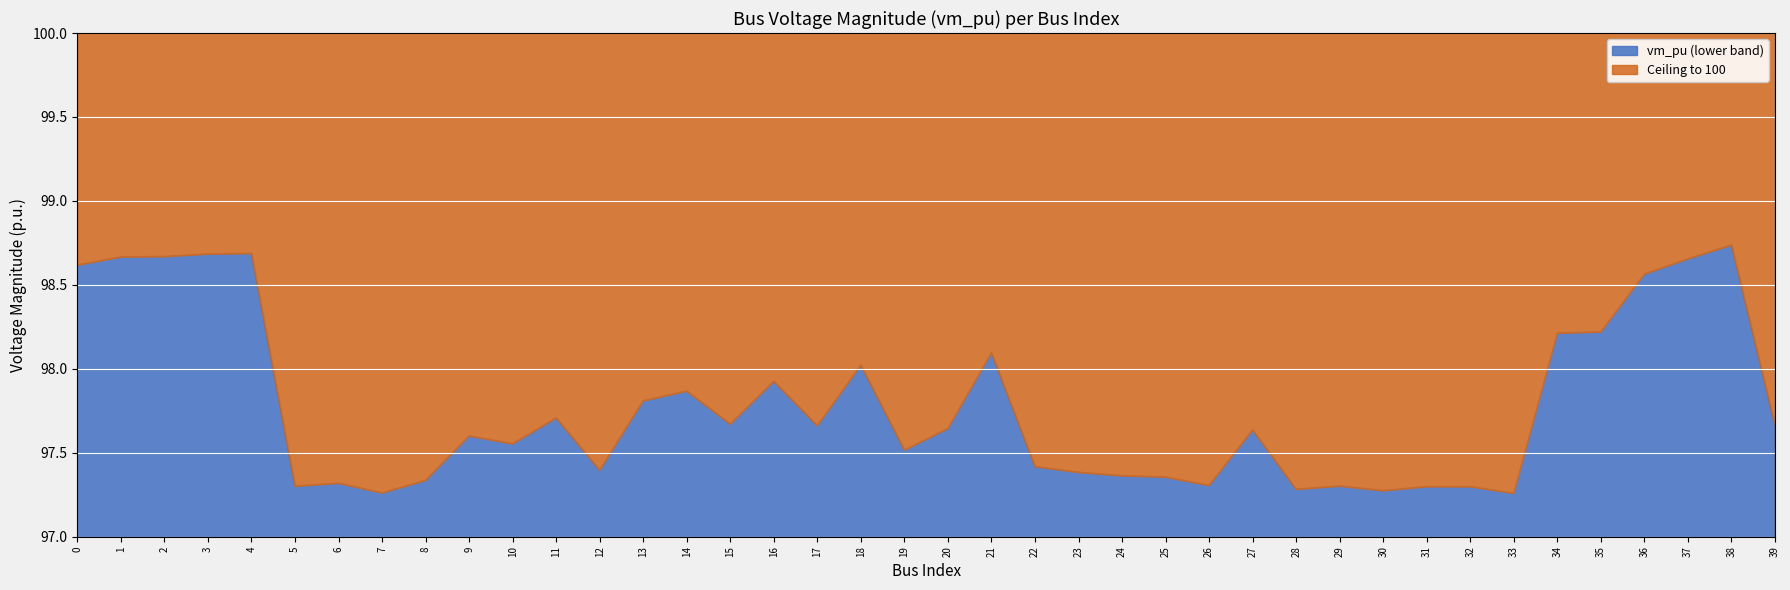

How many lines are shown in the chart?

2